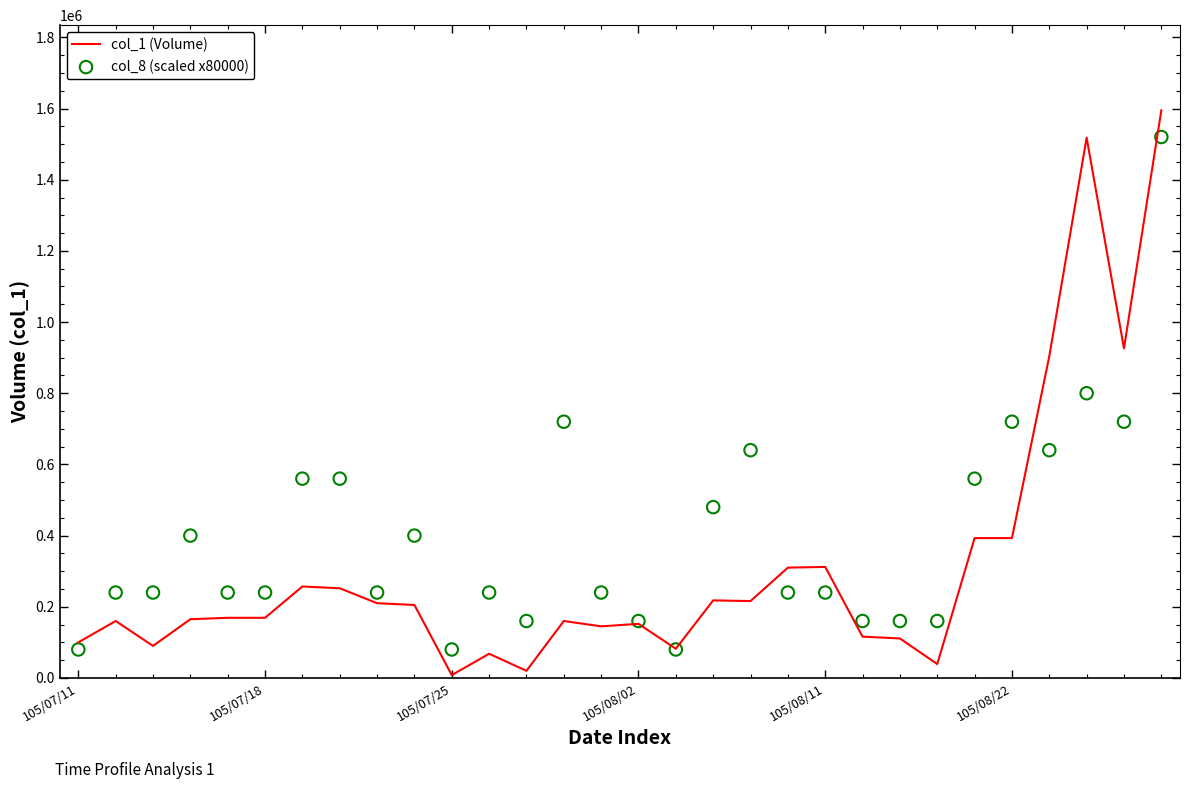

Which series reaches the maximum Y coordinate?

col_1 (Volume)